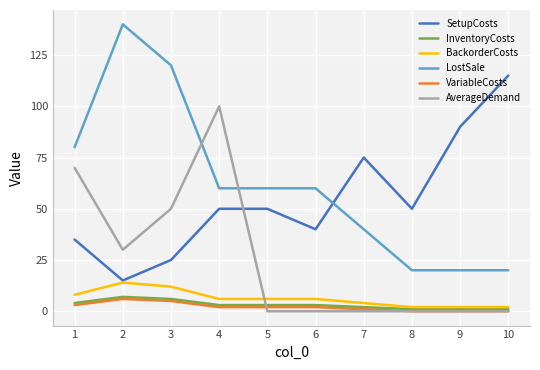

The LostSale series shows 40 at 7. True or false?

True